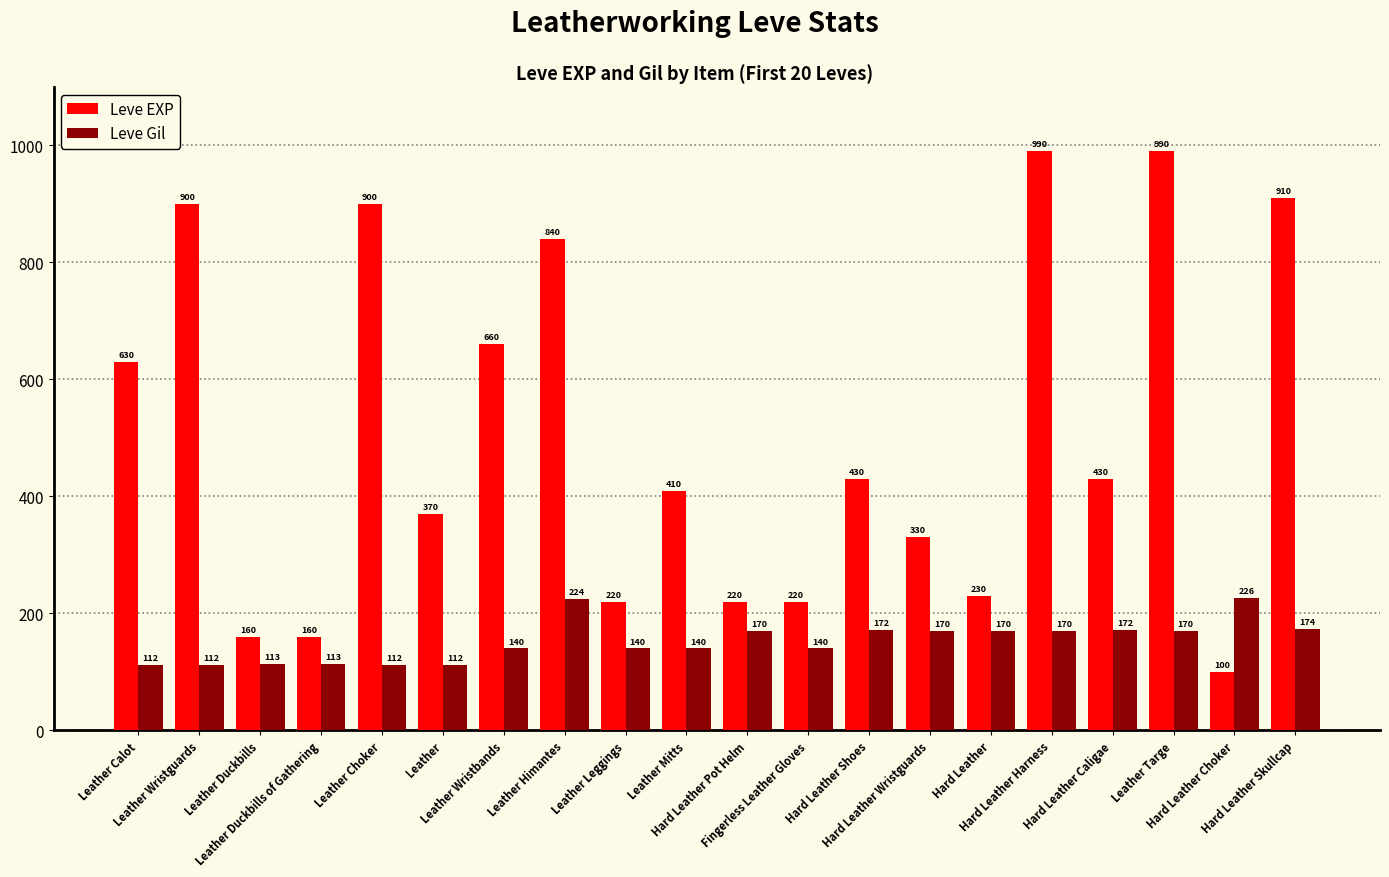

What is the lowest value of the Leve EXP series?

100